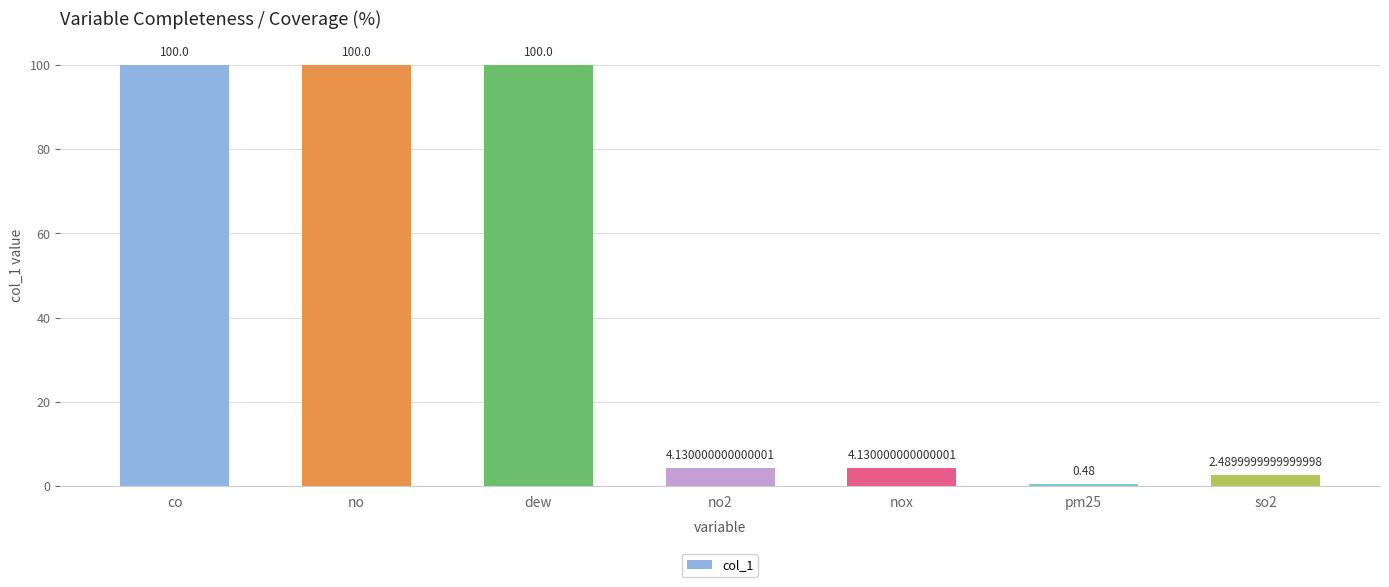

How many bars are there in total?

7